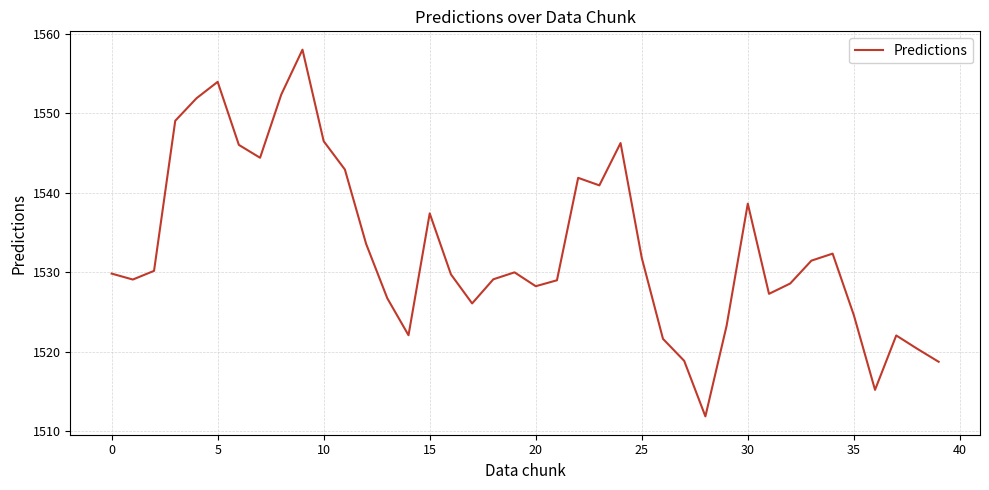

What is the difference between the second highest and minimum values?

42.1